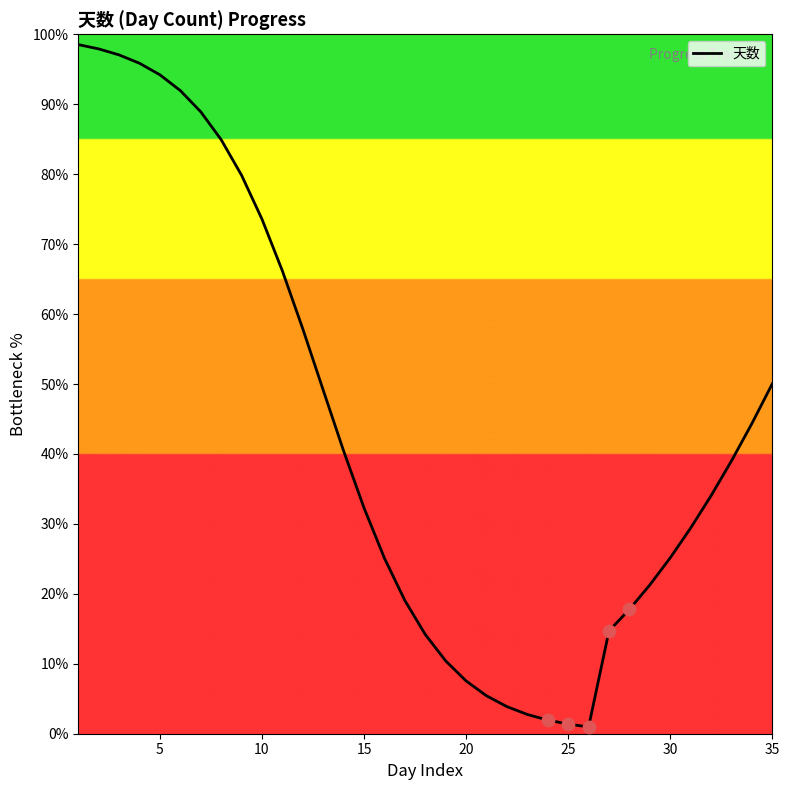

What is the maximum value shown in the chart?

98.5